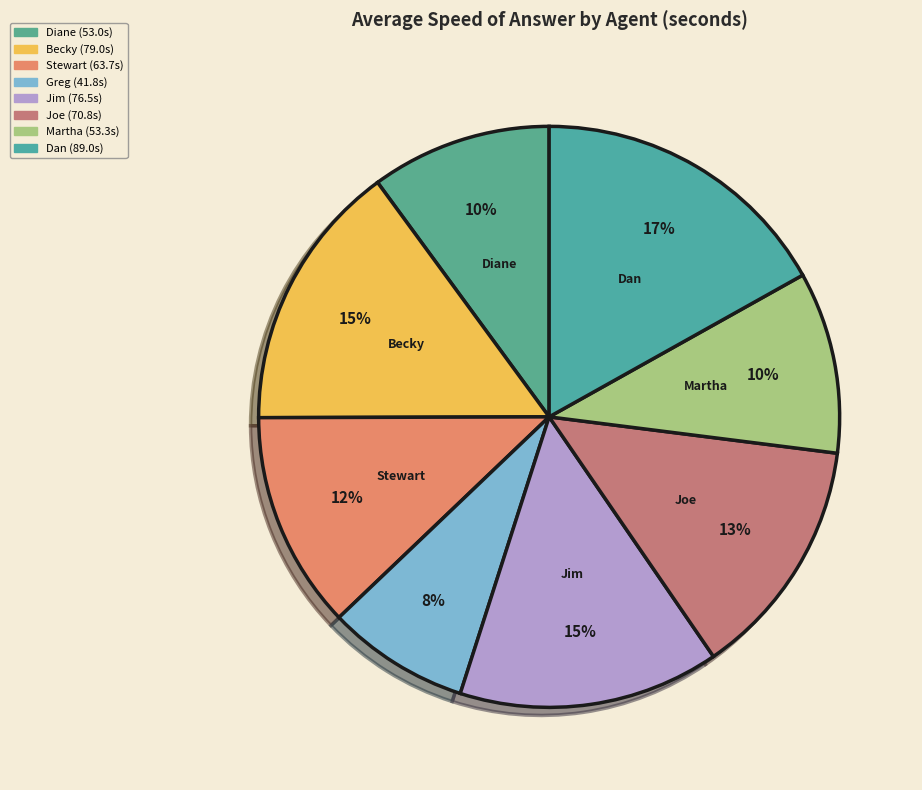

How many segments does this pie chart have?

8